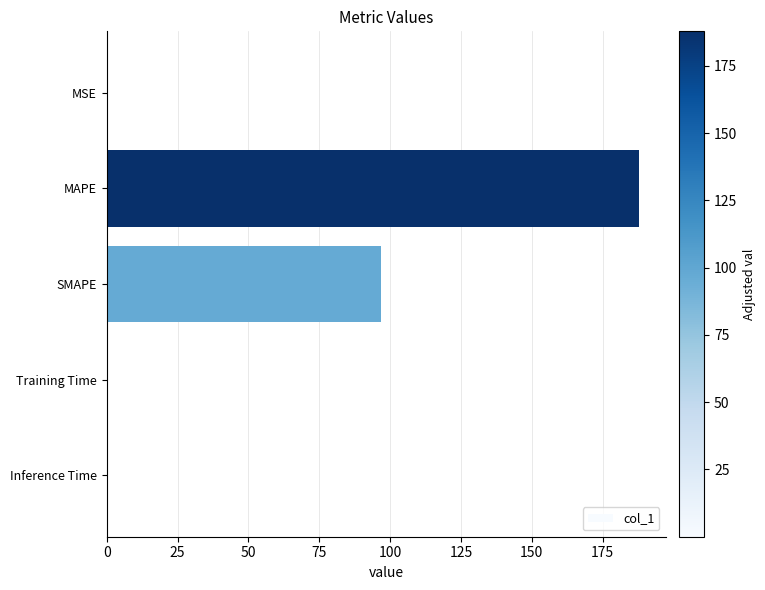

What value does the data have at SMAPE?

96.8